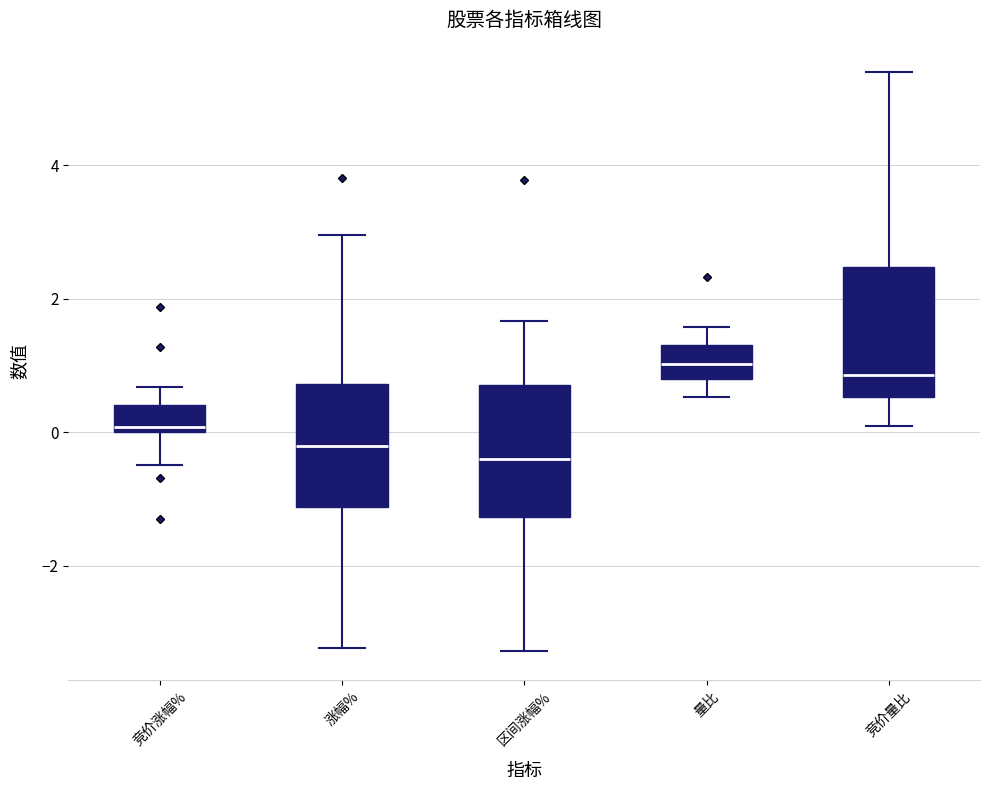

Reading left to right, read every box against the y-axis: the position of its median line, the range the box covers, and the ends of its whiskers. The values are not printed on the chart, so give them approximately, as read against the axis.

竞价涨幅%: median 0.0 (just above the box's lower edge), box 0.0 to 0.4, whiskers -0.4 to 0.6
涨幅%: median -0.2, box -1.2 to 0.8, whiskers -3.2 to 3.0
区间涨幅%: median -0.4, box -1.2 to 0.8, whiskers -3.2 to 1.6
量比: median 1.0, box 0.8 to 1.4, whiskers 0.6 to 1.6
竞价量比: median 0.8, box 0.6 to 2.4, whiskers 0.2 to 5.4